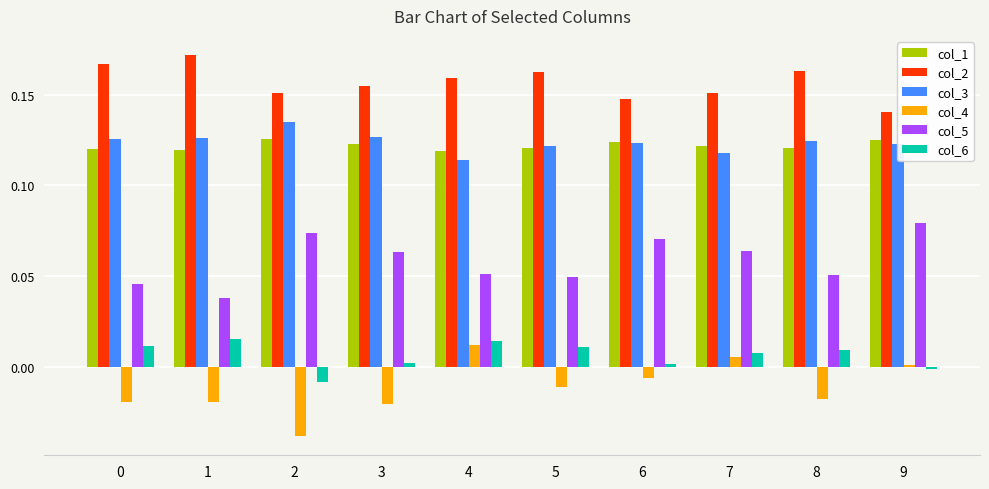

Is the value of col_2 at 8 greater than the value of col_1 at 1?

Yes